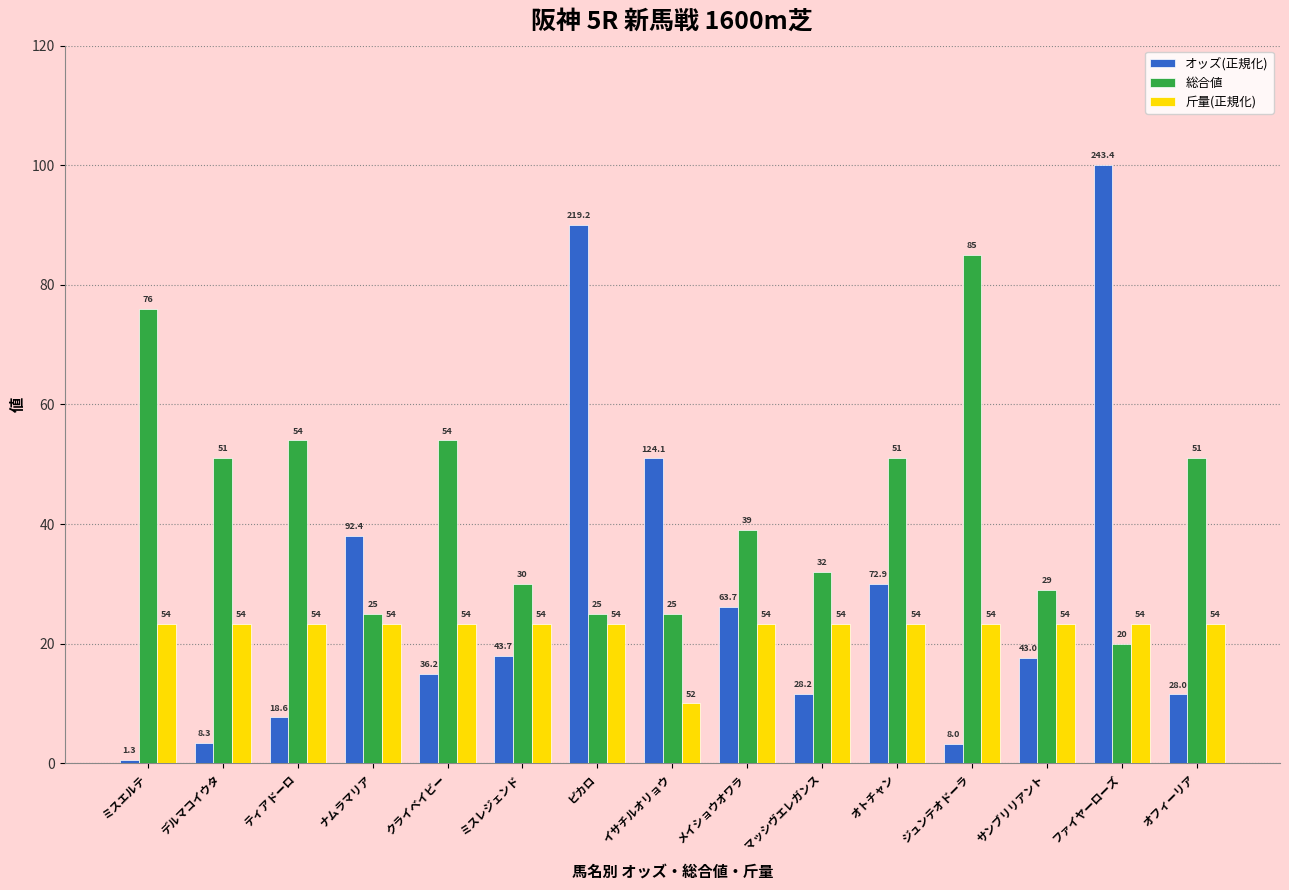

List the series in order of their peak value, highest first.

オッズ(正規化), 総合値, 斤量(正規化)